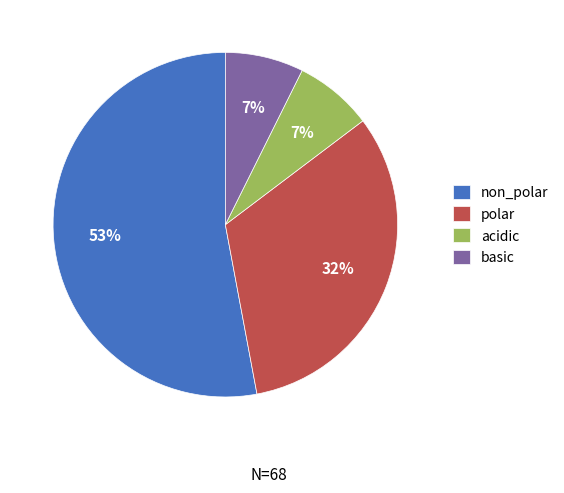

What percentage is the acidic slice, to the nearest percent?

7%